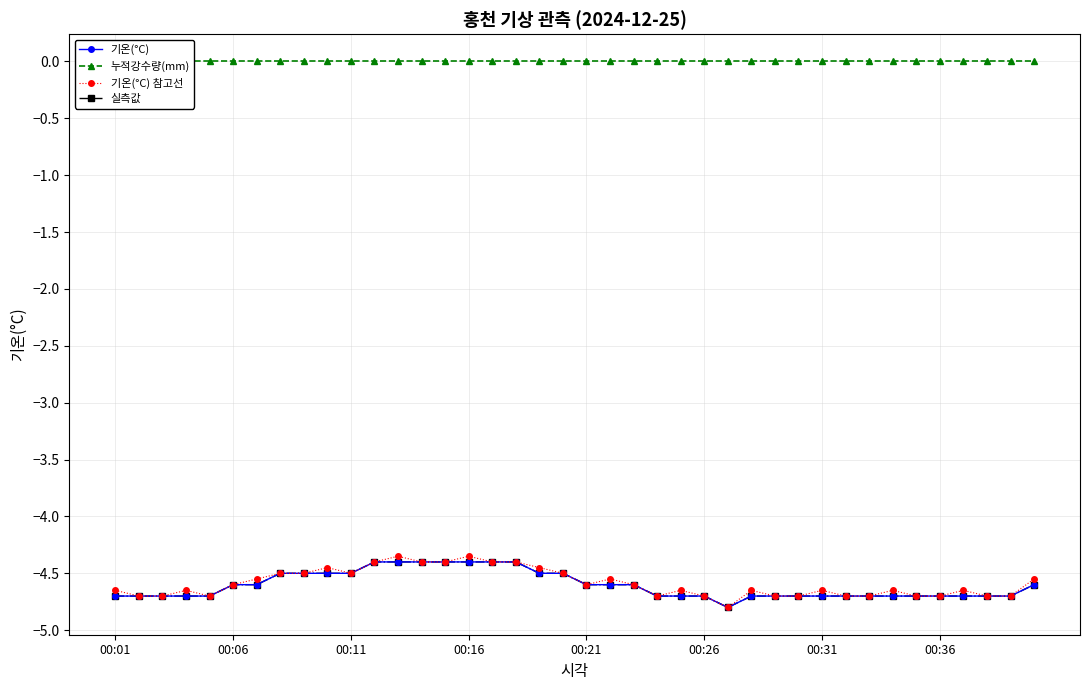

What is the difference between the 기온(°C) values at 9 and 12?

0.1